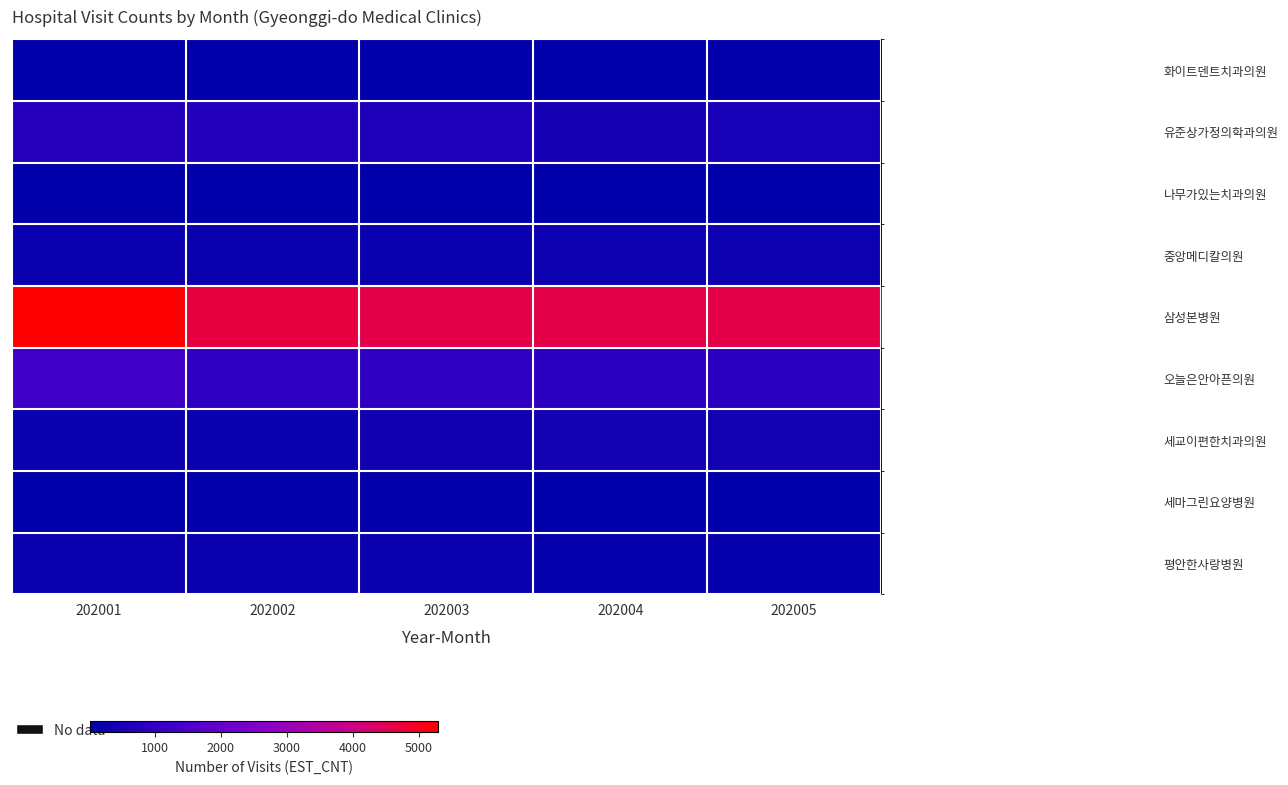

How many categories are shown in the chart?

5